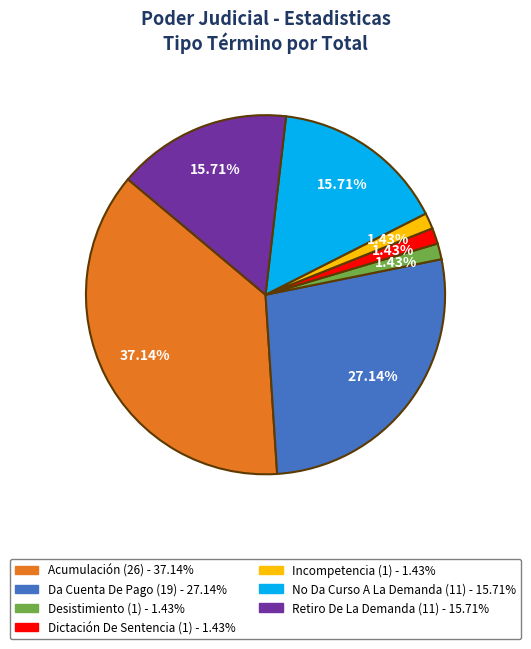

What portion of the pie excludes Da Cuenta De Pago?

72.9%